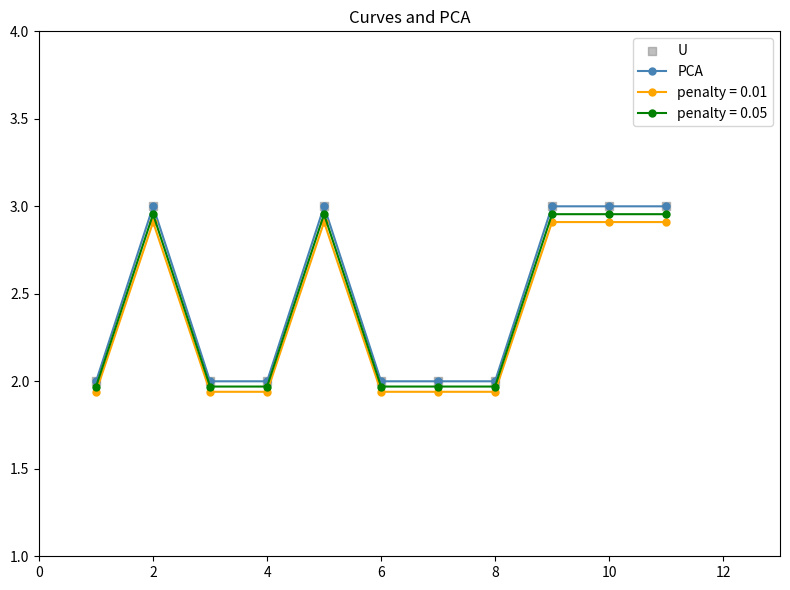

True or false: PCA and penalty = 0.01 cross at least once.

False